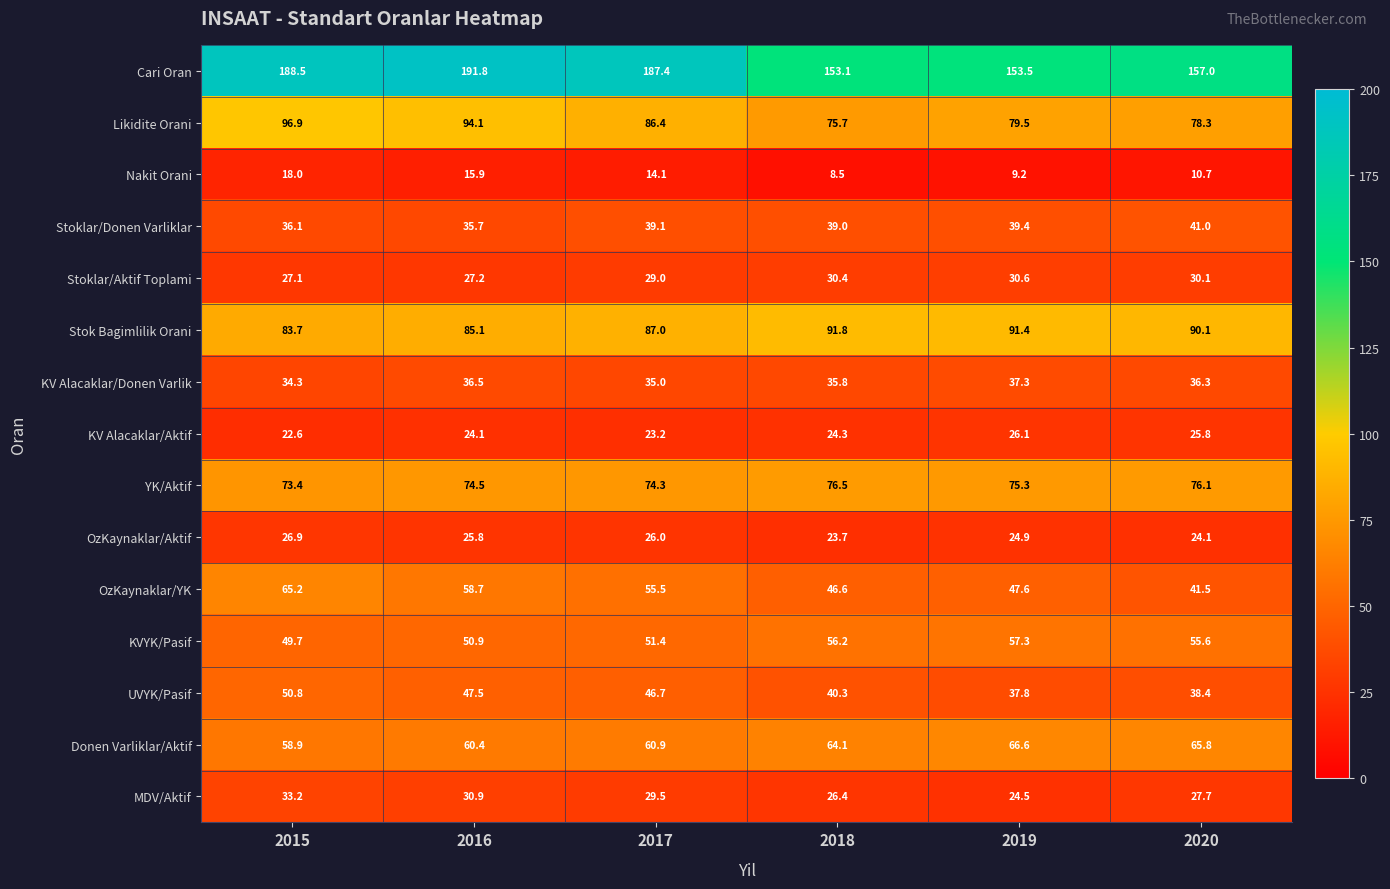

At which label does Stoklar/Aktif Toplami reach its peak?

2019